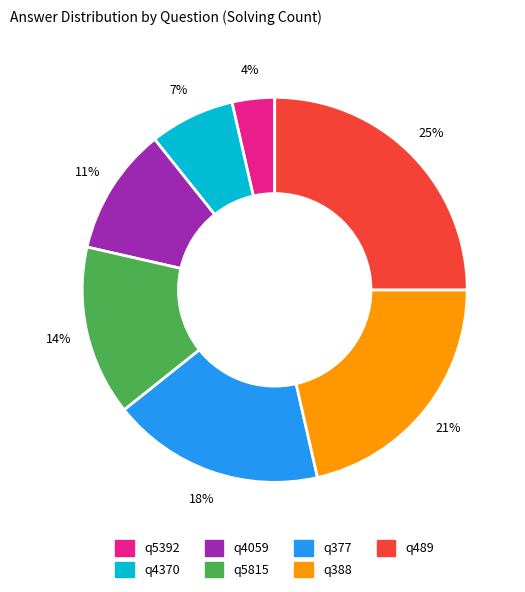

Is there a majority slice in this chart?

No